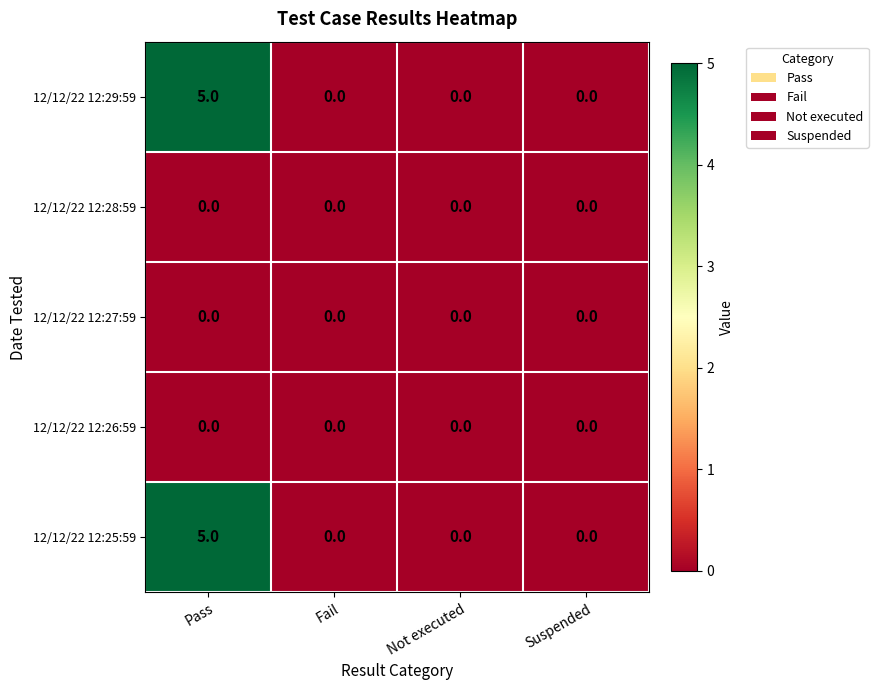

At which category does the chart reach its peak across all series?

Pass